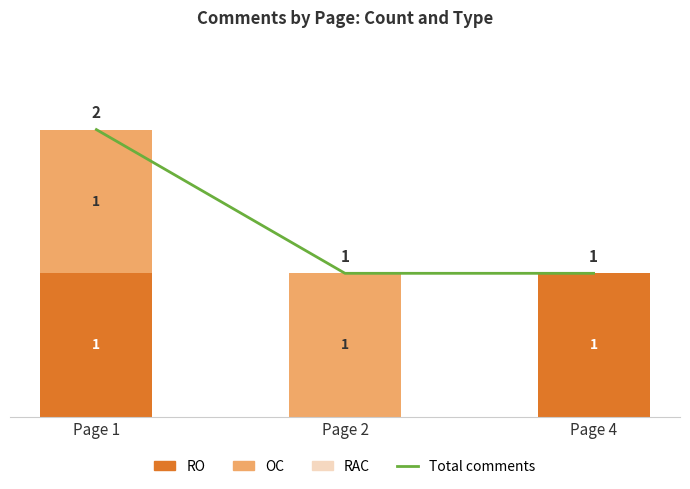

What is the value of the Total comments bar at the 2nd from the left?

1